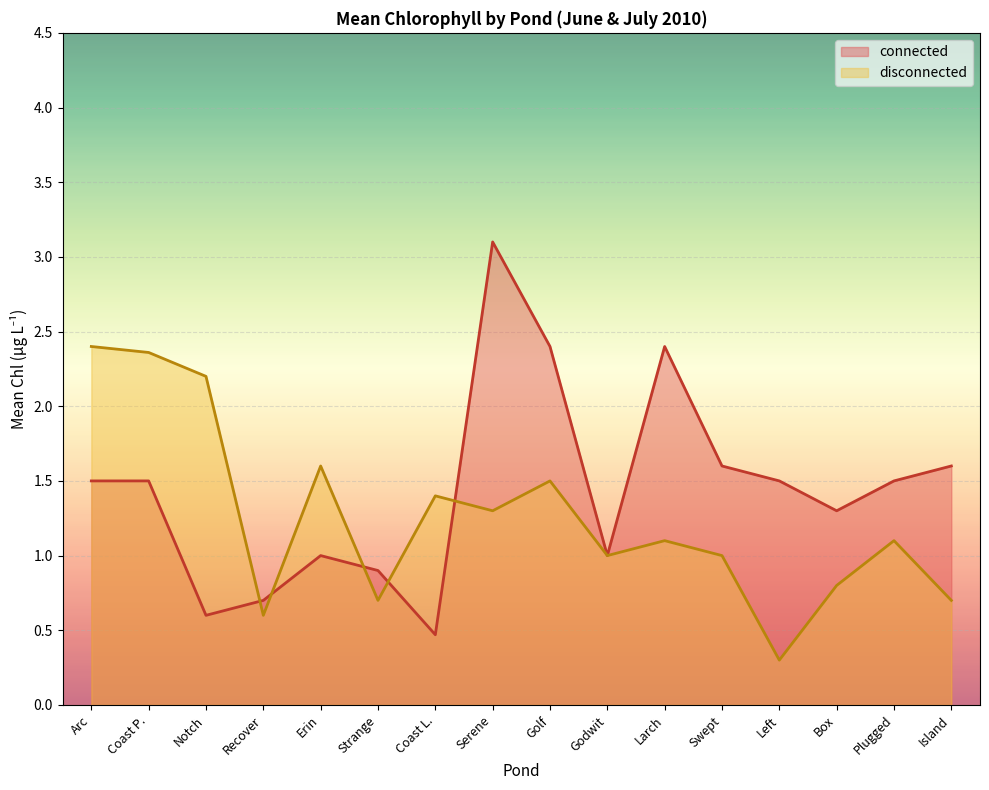

At how many categories does at least one series exceed 0?

16